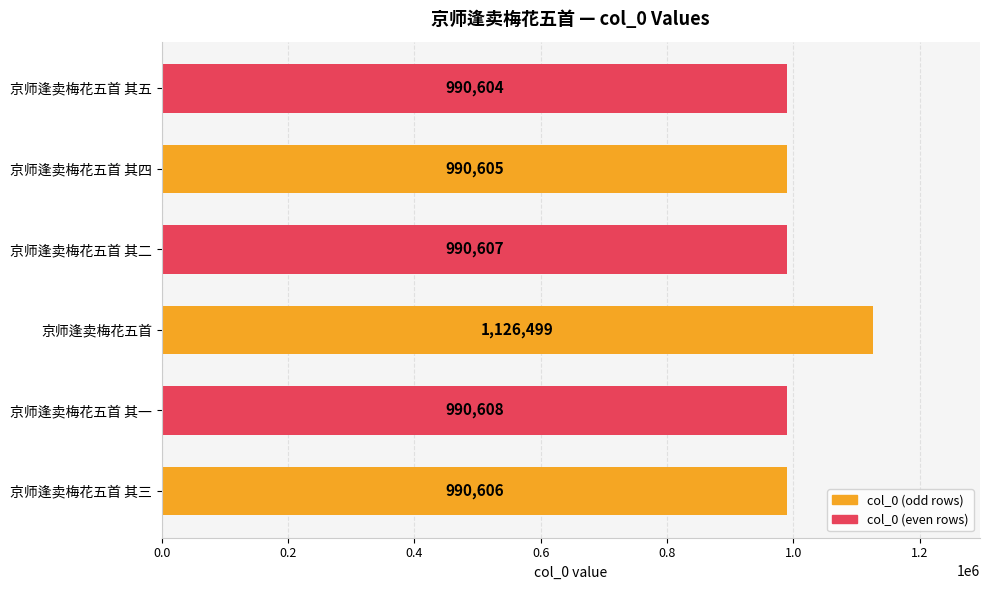

The chart shows a value of 1306810 at 京师逢卖梅花五首 其一. True or false?

False